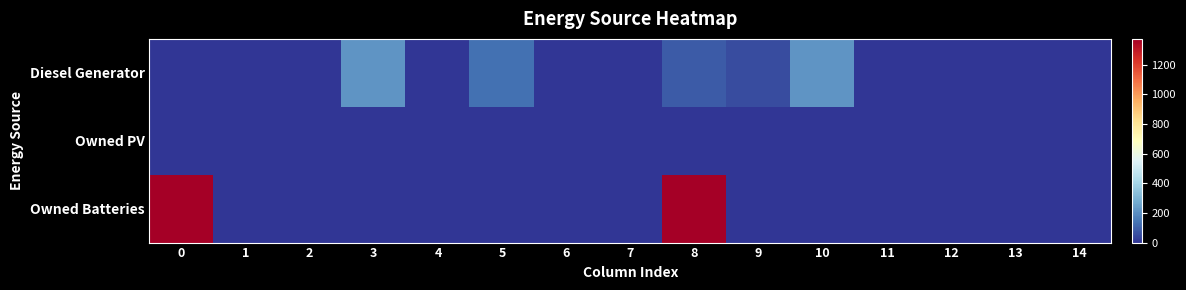

Count the number of categories in the chart.

15